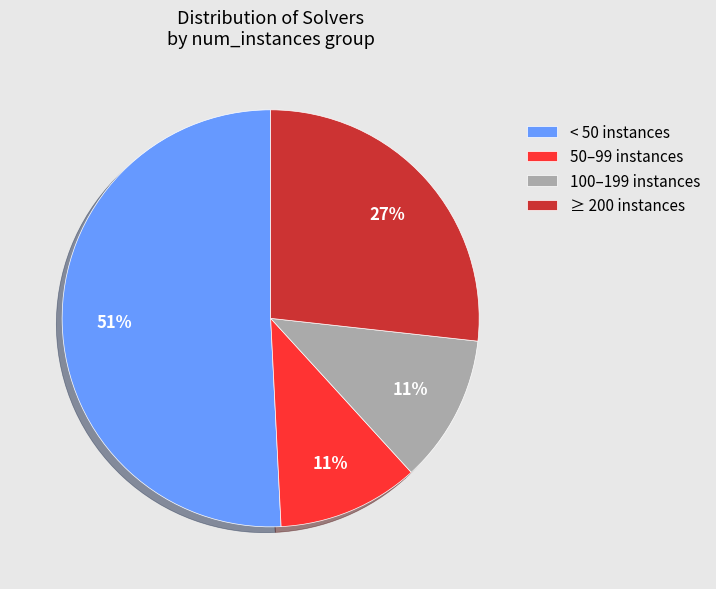

Is there a majority slice in this chart?

Yes